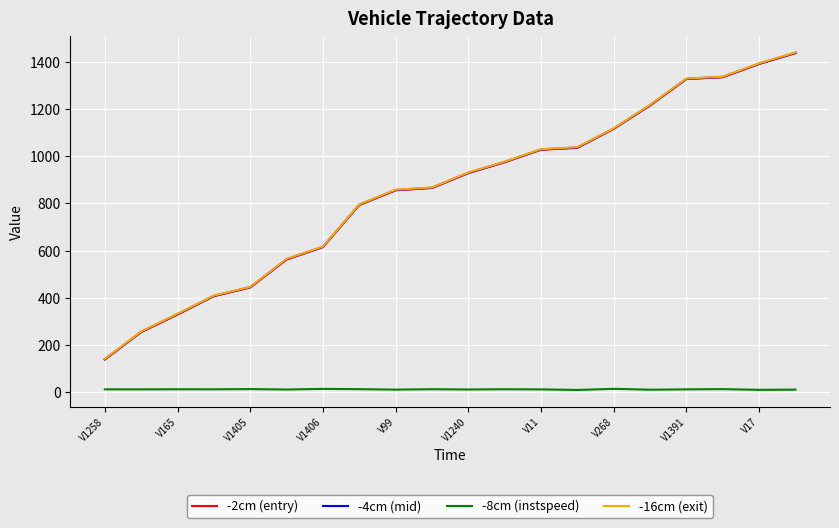

True or false: -16cm (exit) and -8cm (instspeed) intersect in this chart.

False